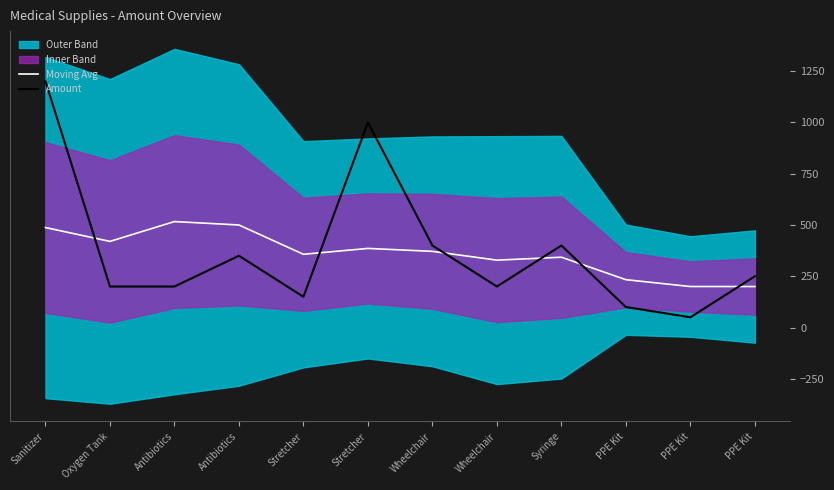

Where is Amount nearest to the value 625?

Wheelchair